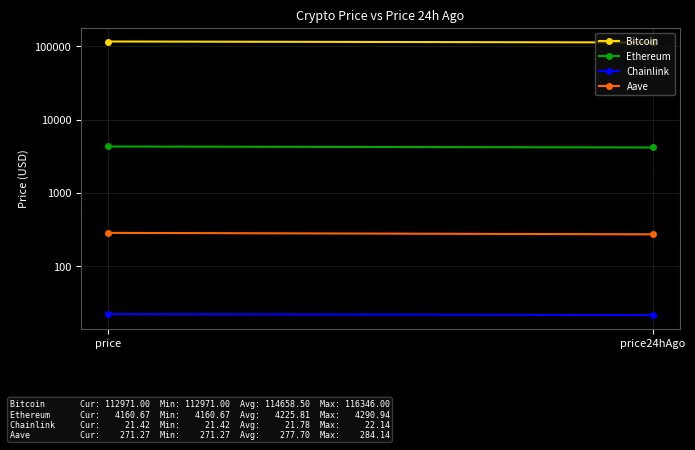

True or false: Aave has a value of 284.1 at price.

True